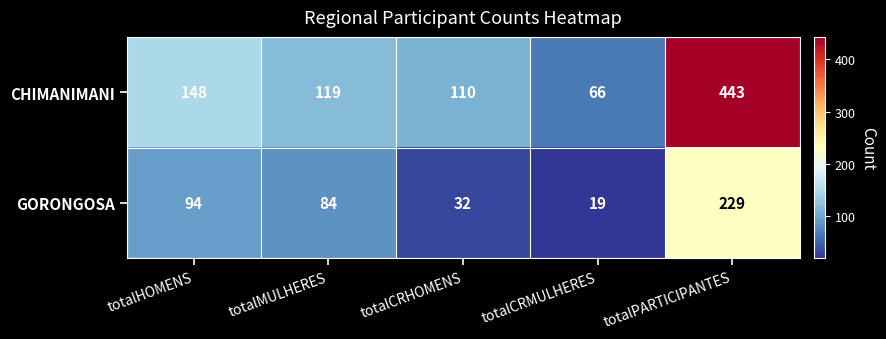

What is the difference between the maximum and minimum values in the GORONGOSA series?

210